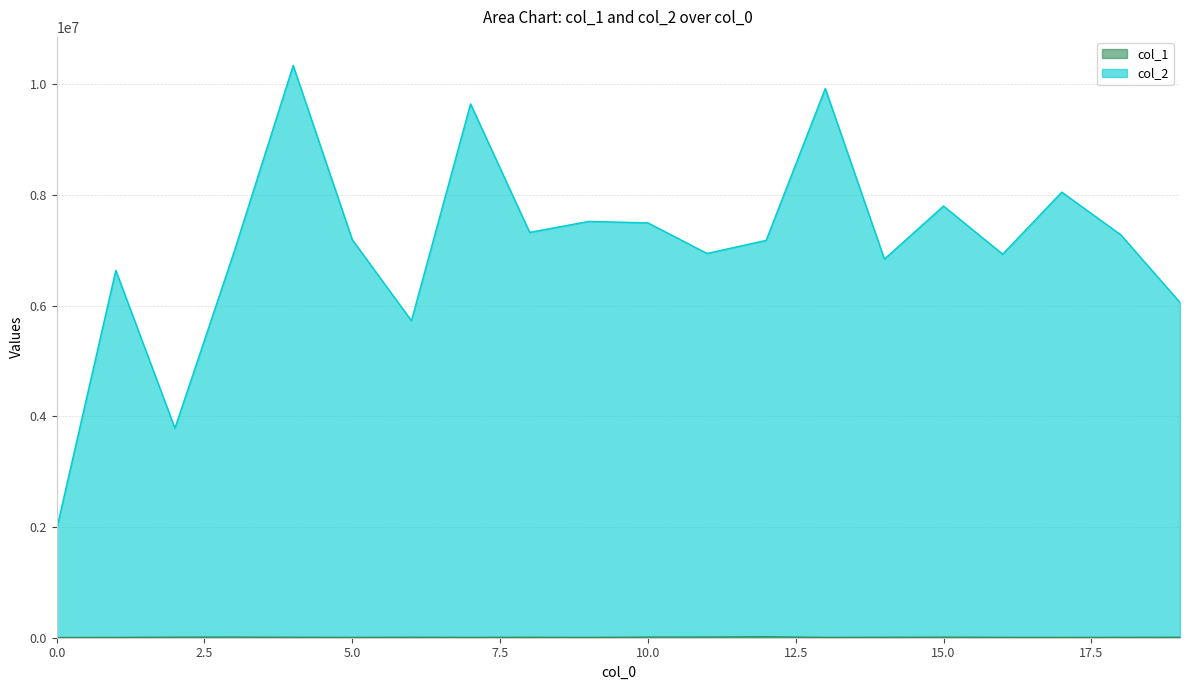

What is the maximum value for col_2?

10342937